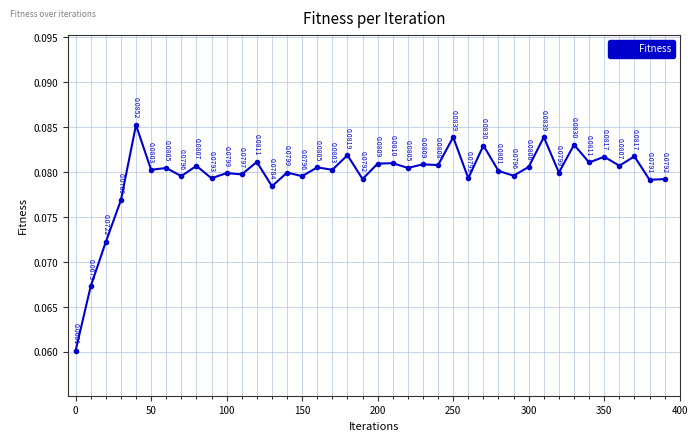

True or false: there are more than 0 points higher than both neighbors.

True